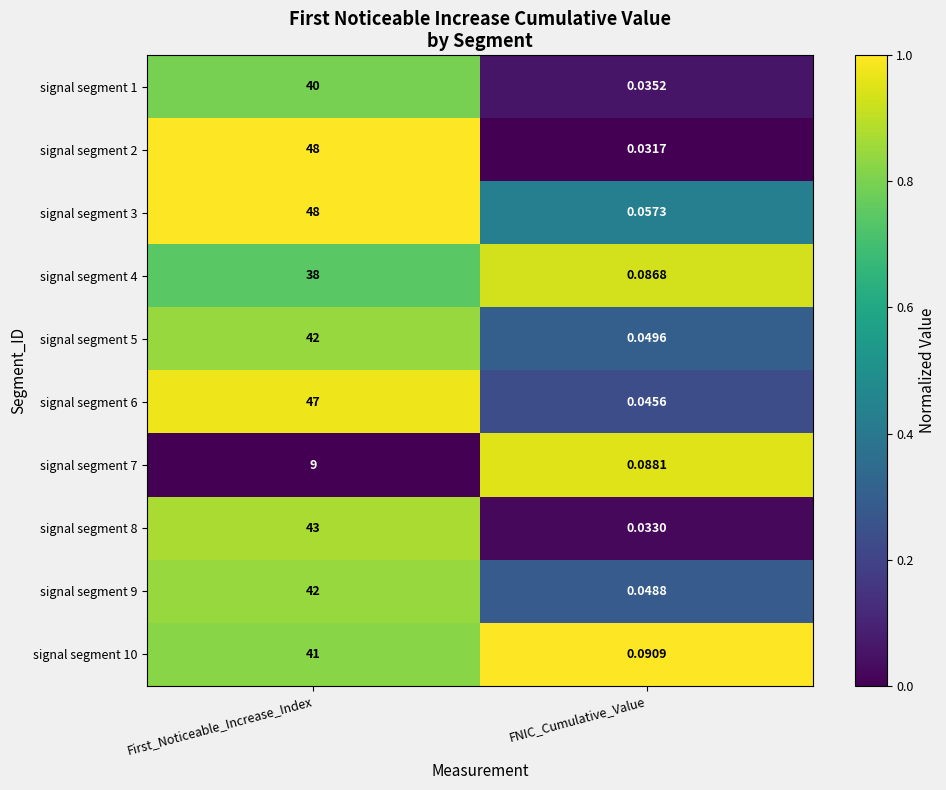

Rank the categories by signal segment 9 value from lowest to highest.

FNIC_Cumulative_Value, First_Noticeable_Increase_Index